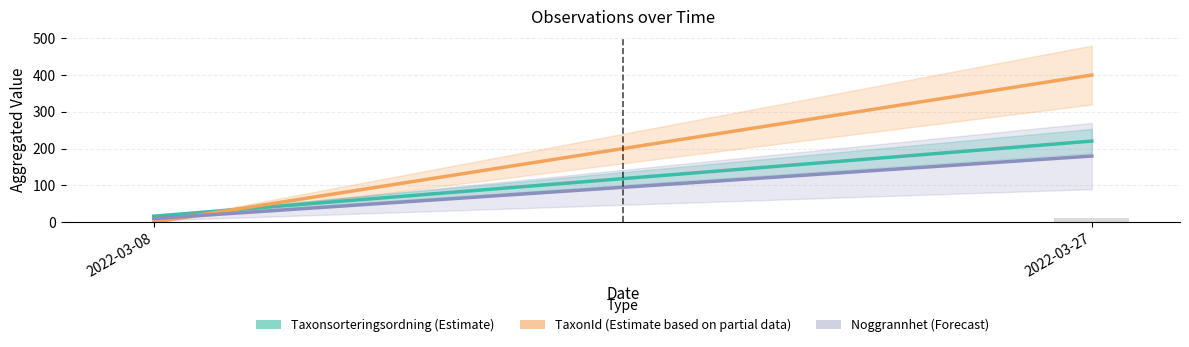

Which label corresponds to the largest value in the chart?

2022-03-27